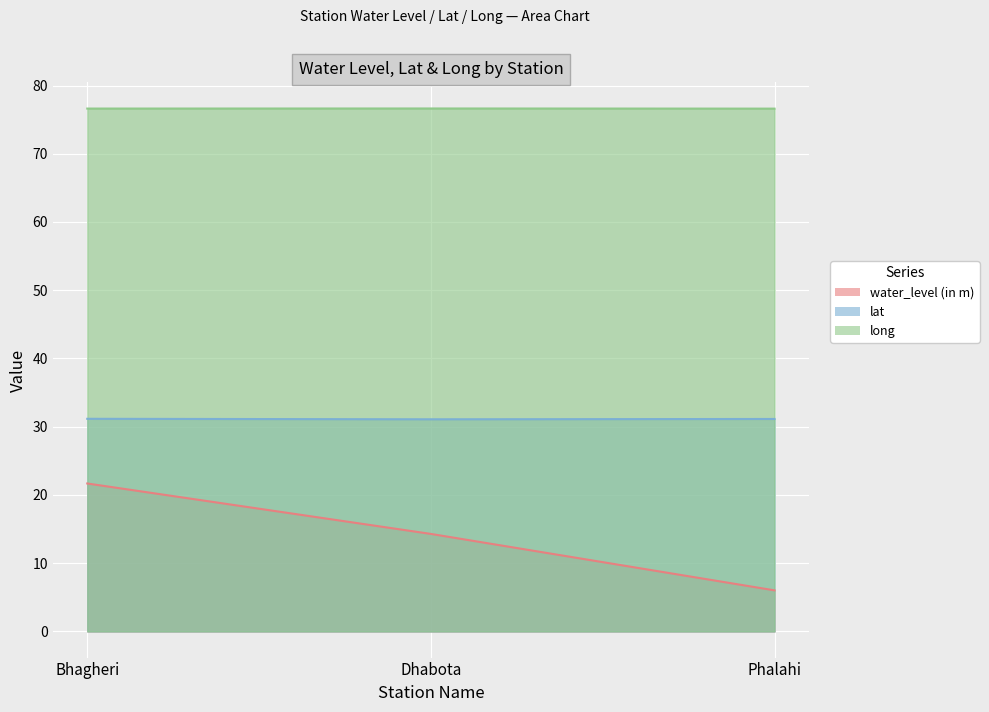

What position from the right is Dhabota?

2